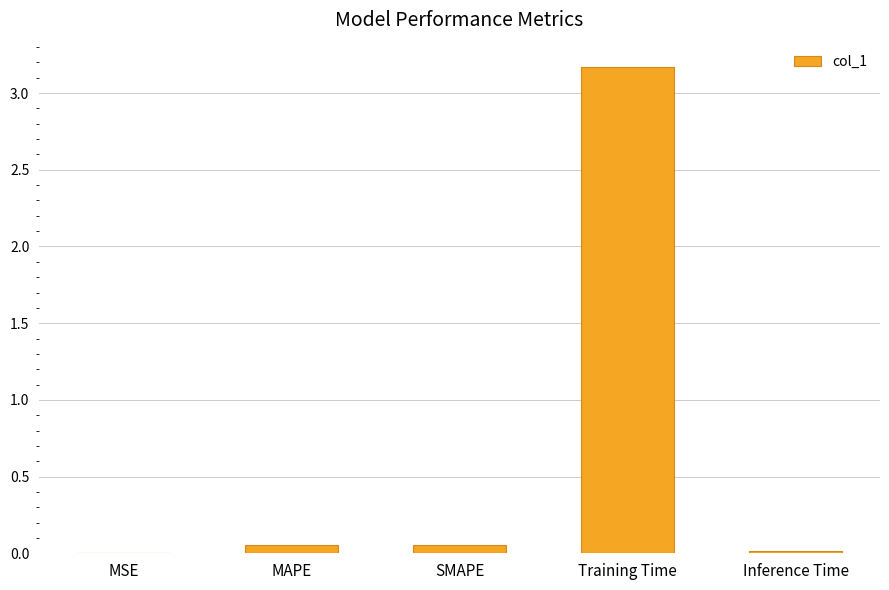

The chart shows a value of 3.2 at Training Time. True or false?

True